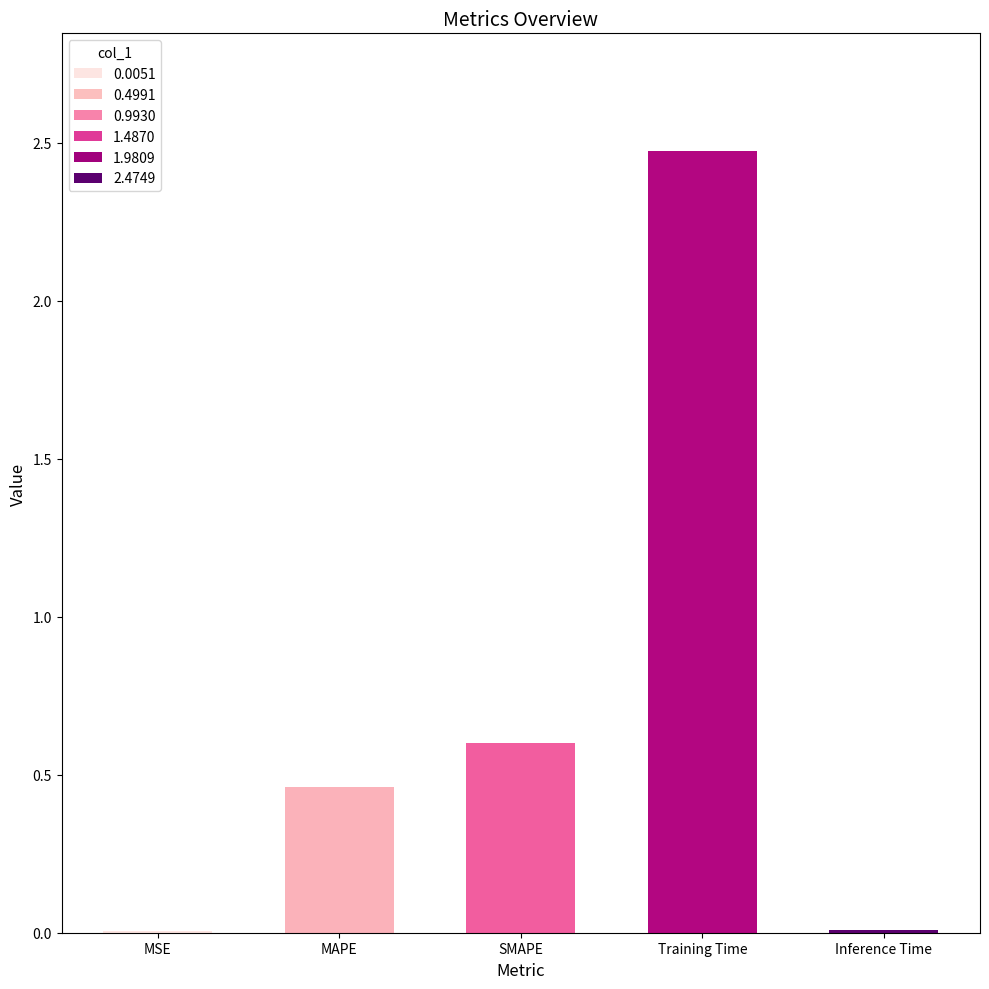

What is the change in value from MSE to Training Time?

+2.5